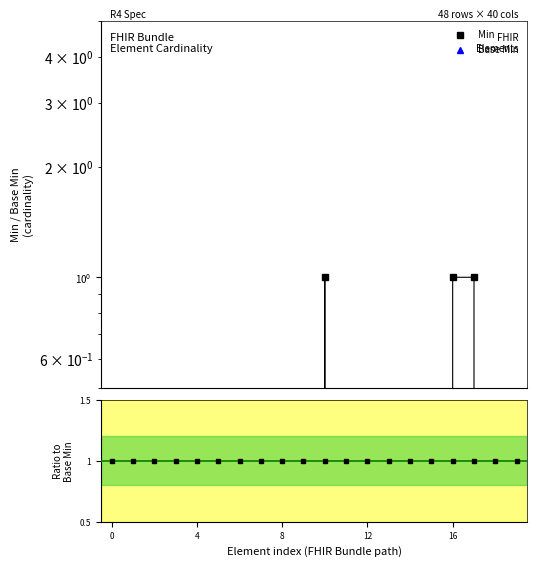

How many values are between 0 and 1?

20